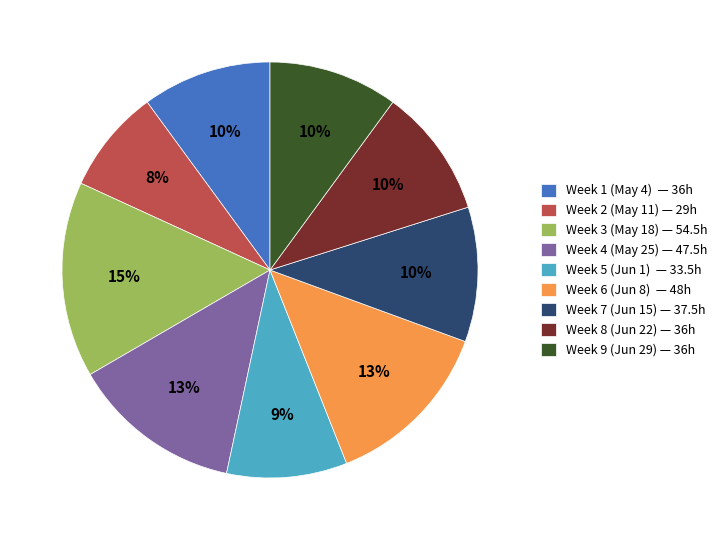

What is the largest slice in the pie chart?

Week 3 (May 18)